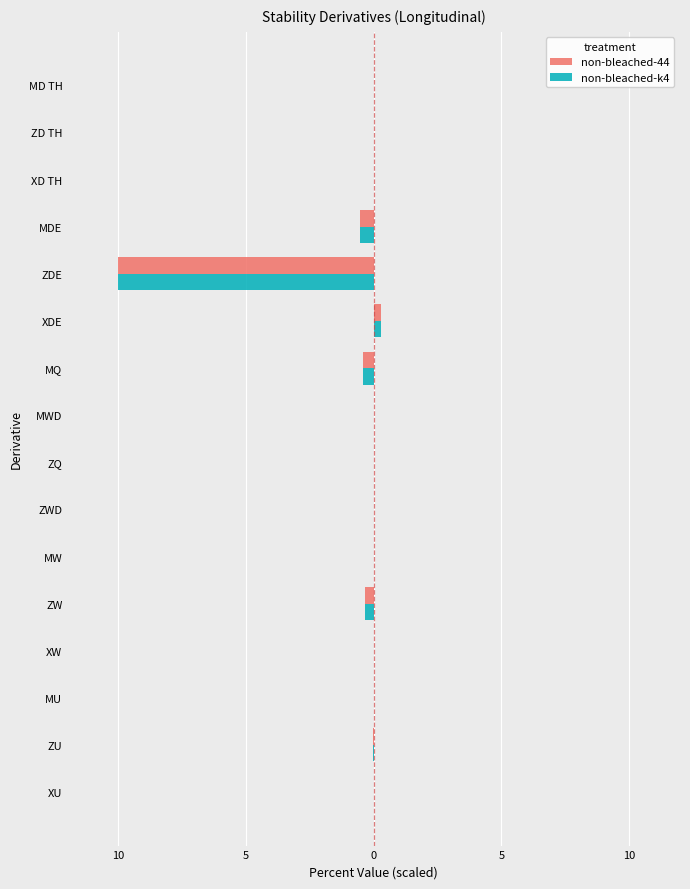

What are all the series names shown in the legend?

non-bleached-44, non-bleached-k4